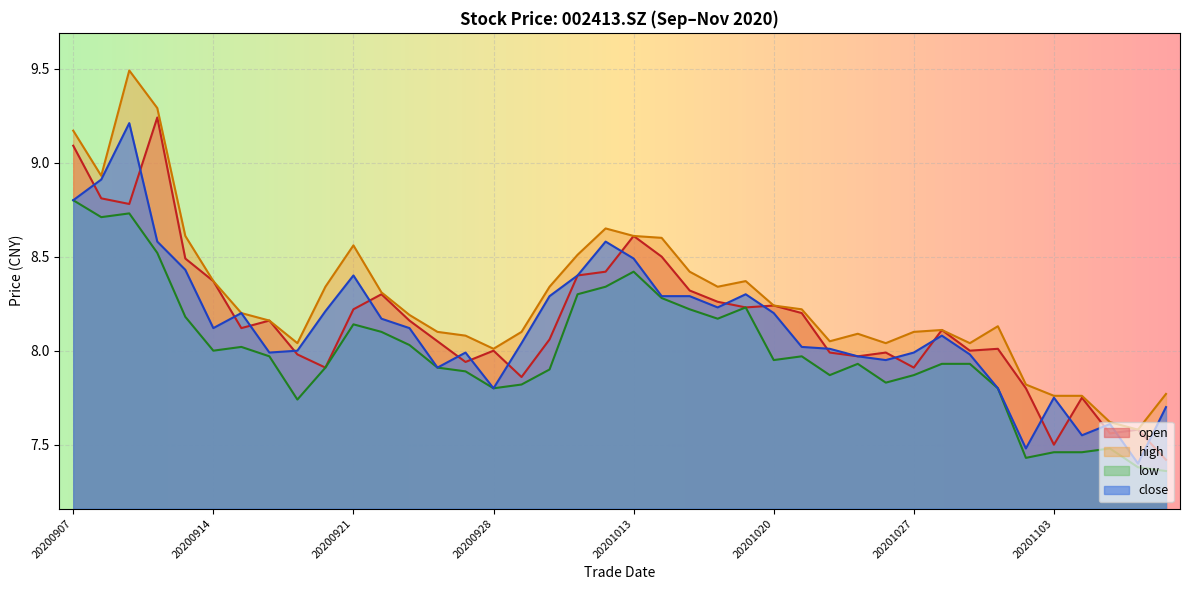

True or false: low has more than 2 interior local peaks.

True